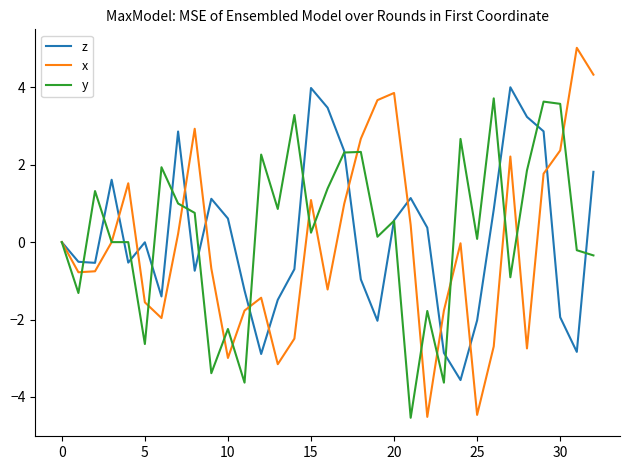

Which series has the largest range (max minus min)?

x